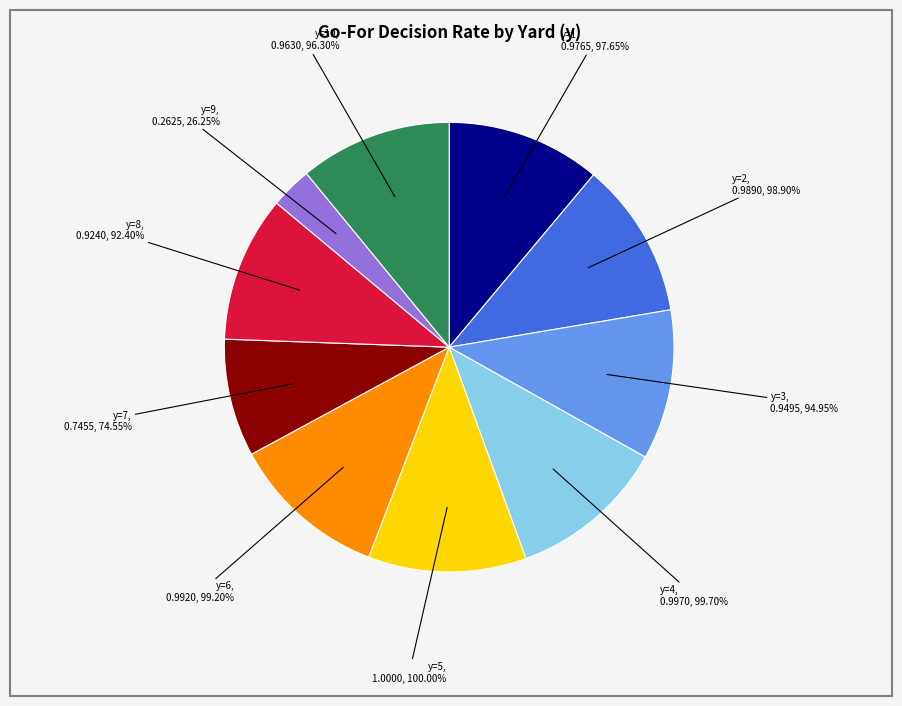

Which slice is the largest?

y=5